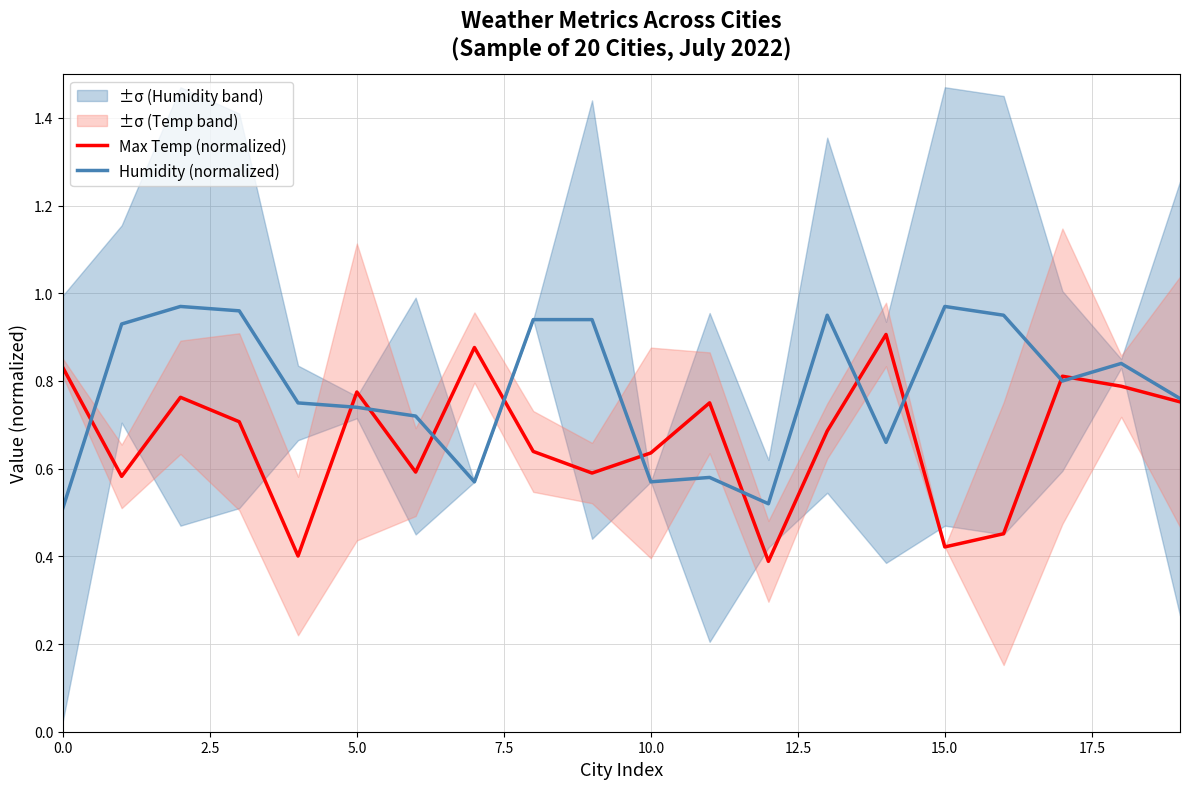

Is it true that Max Temp (normalized) equals 0.4 at 15?

True